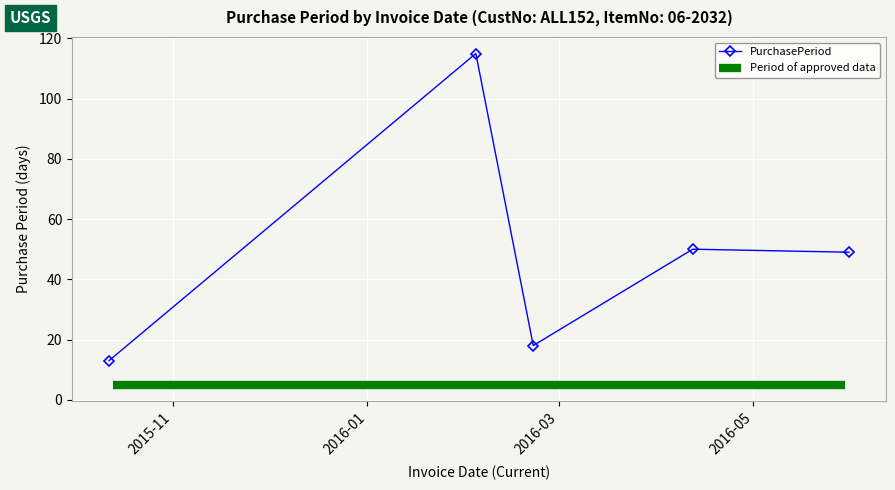

What is the highest value of the PurchasePeriod series?

115